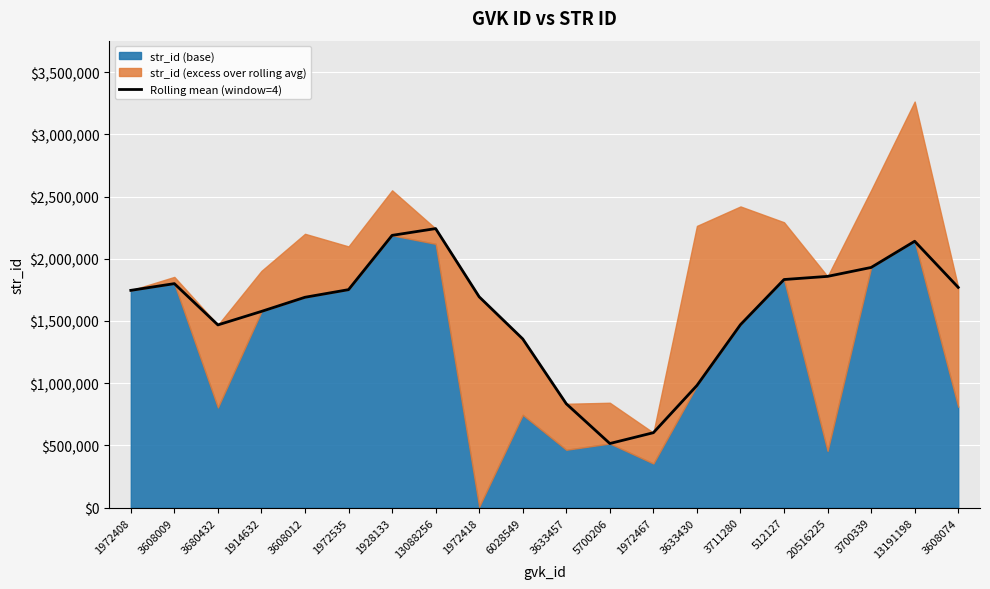

What is the difference between the values at 3711280 and 1972535?

281286